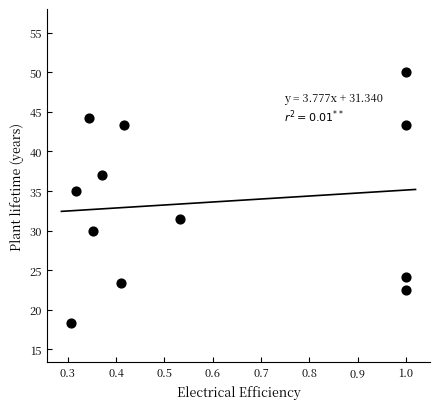

What Y value in the scatter plot is closest to 34?

35.0